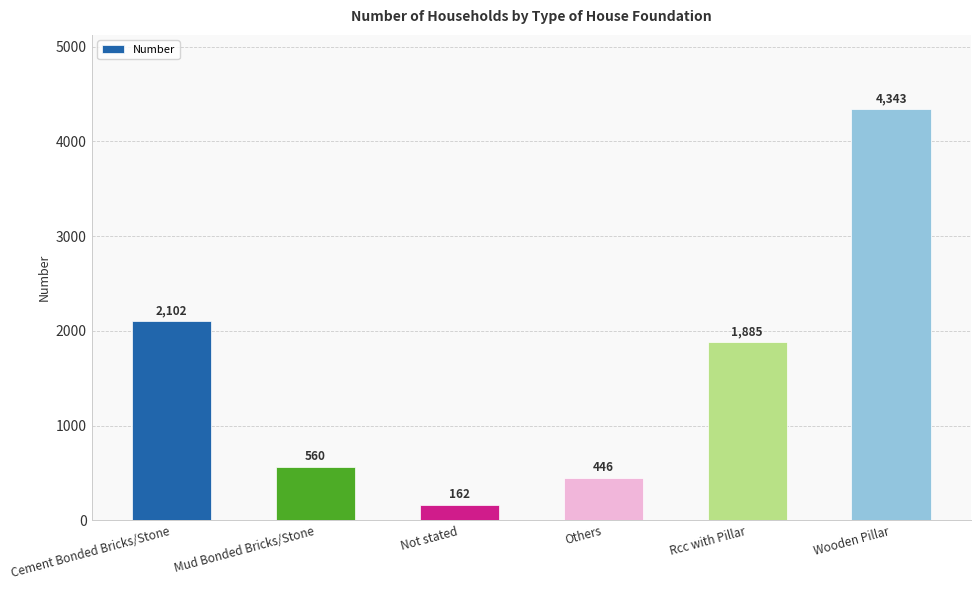

Rank the categories by value from highest to lowest.

Wooden Pillar, Cement Bonded Bricks/Stone, Rcc with Pillar, Mud Bonded Bricks/Stone, Others, Not stated